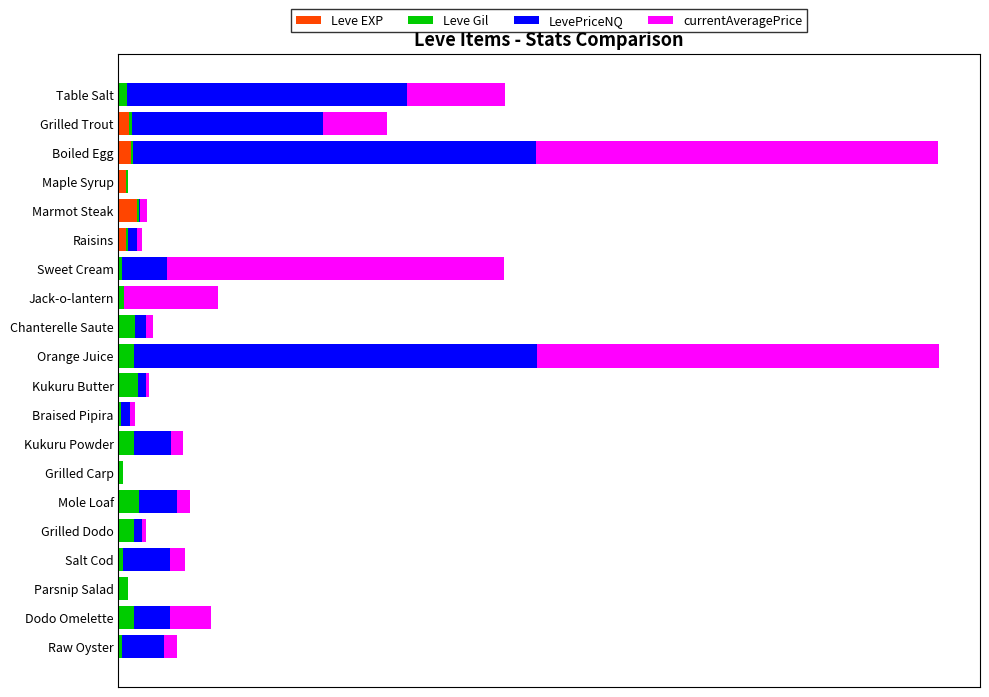

Which series has the largest range (max minus min)?

LevePriceNQ